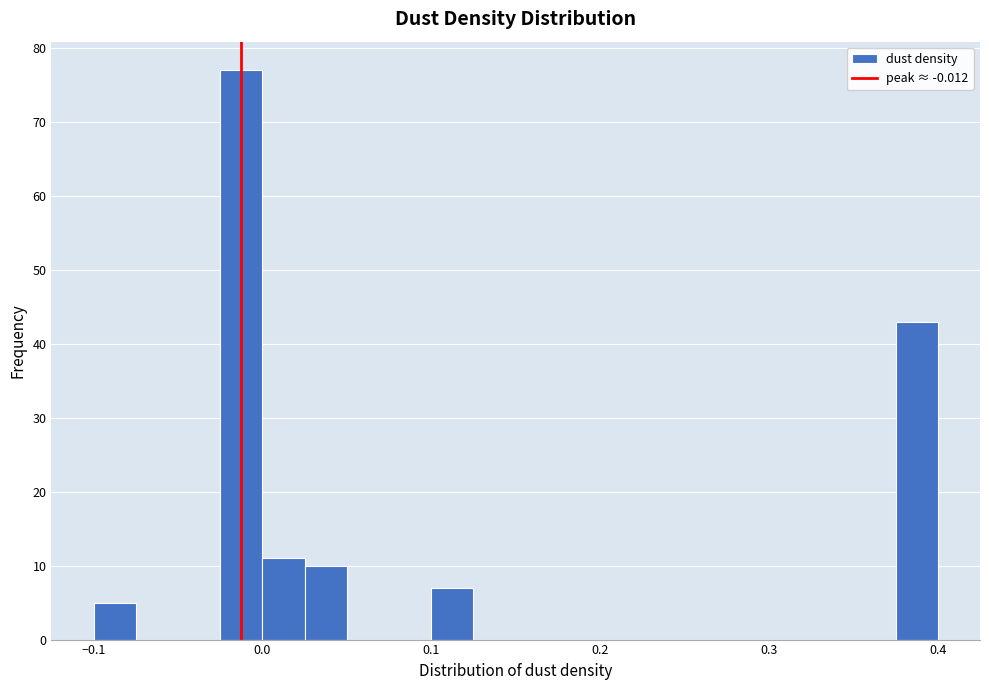

Read against the x-axis, roughly where is the centre of the tallest bar?

-0.01